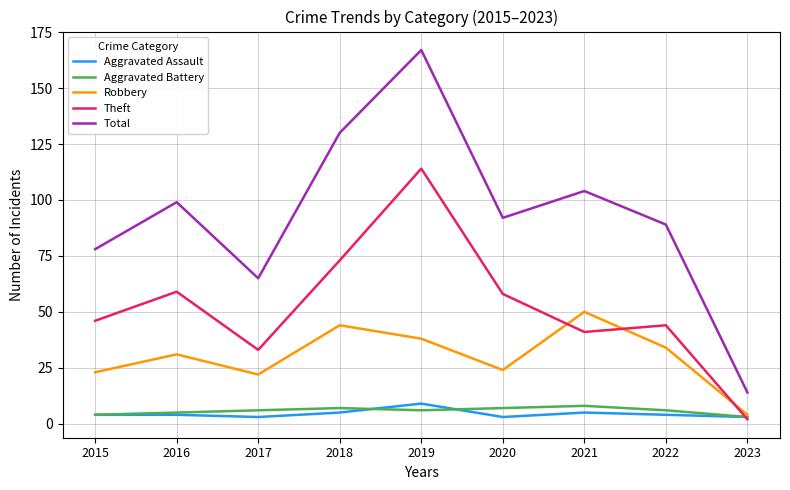

Between 2015 and 2016, which series saw the biggest shift?

Total